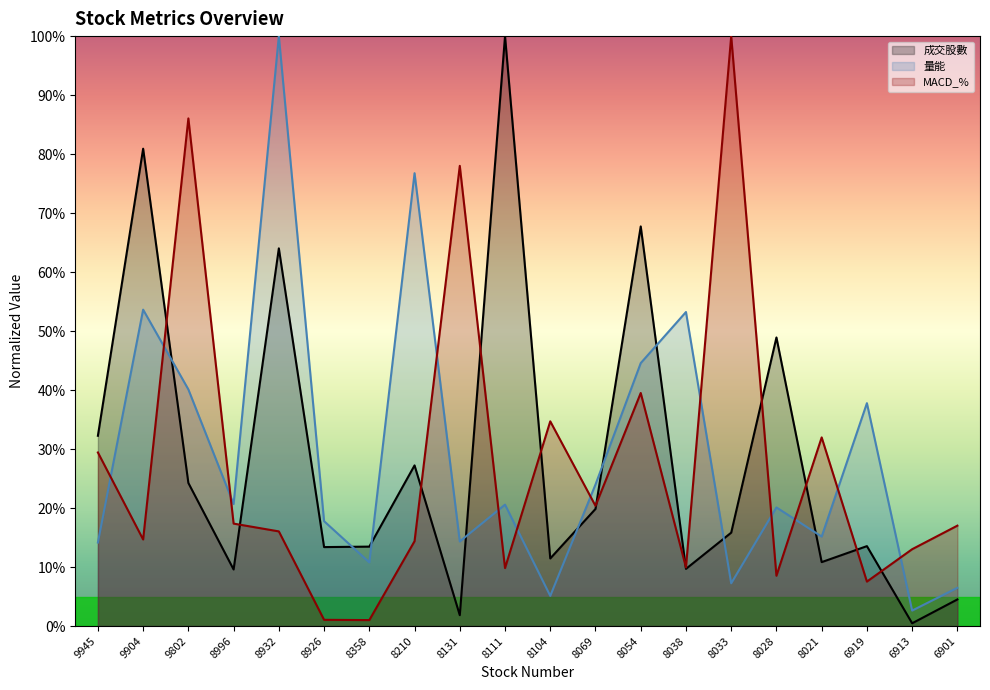

What is the difference between the maximum and minimum values in the 成交股數 series?

99.5